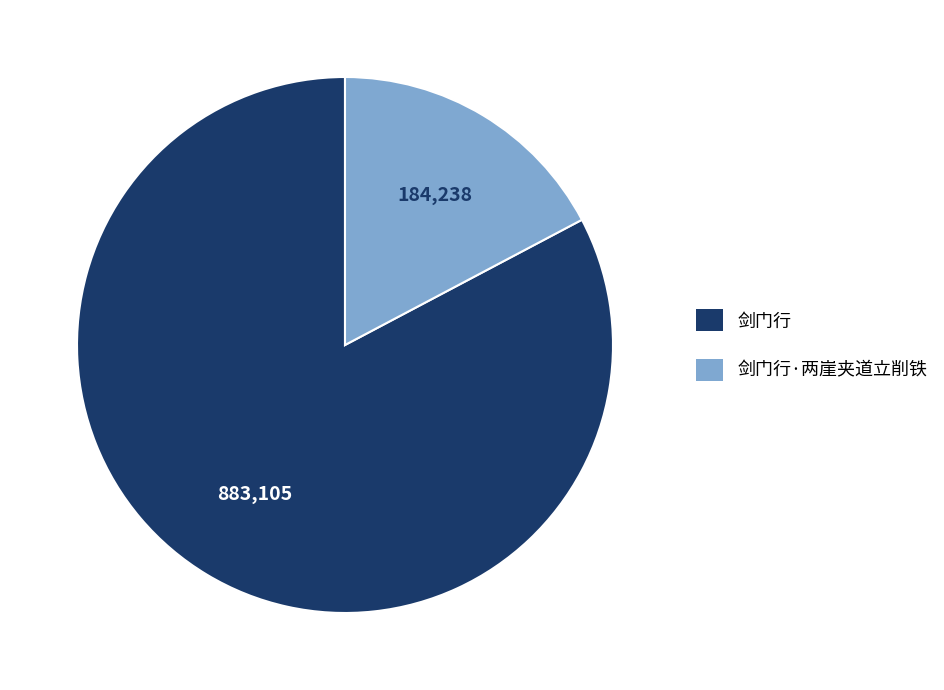

What is the ratio of the value at 剑门行 to the value at 剑门行·两崖夹道立削铁?

4.8